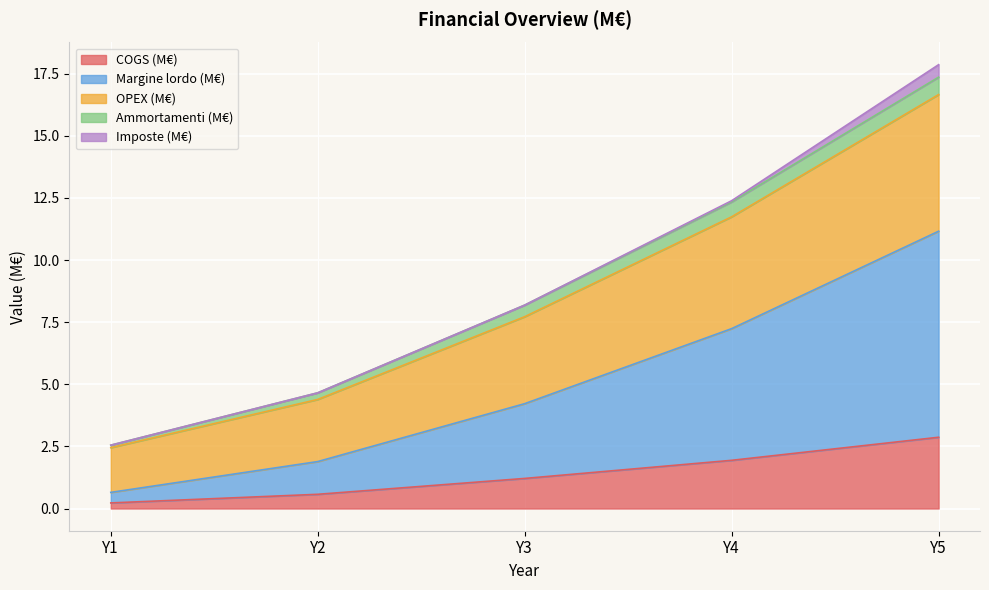

At which category does the chart reach its minimum across all series?

Y1